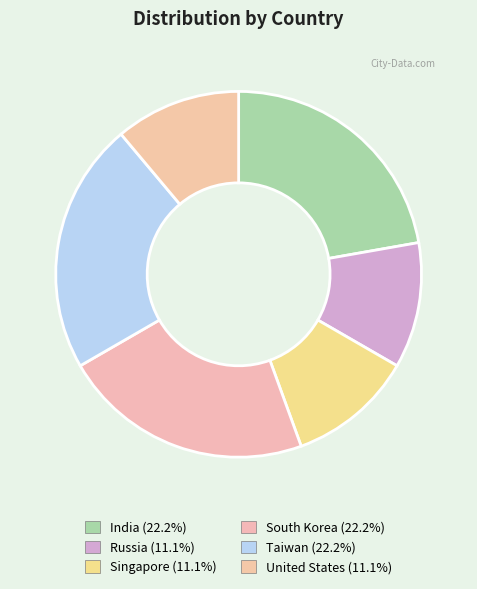

How many slices are in this pie chart?

6